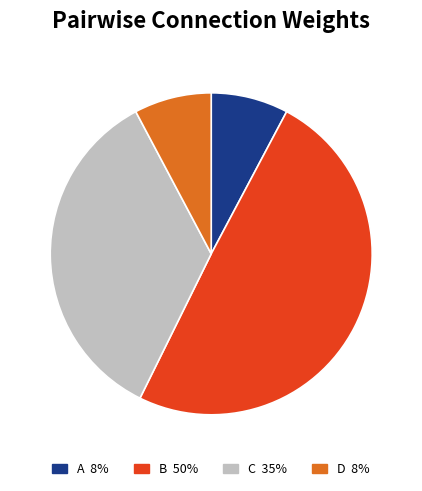

Which has a higher value, D or C?

C